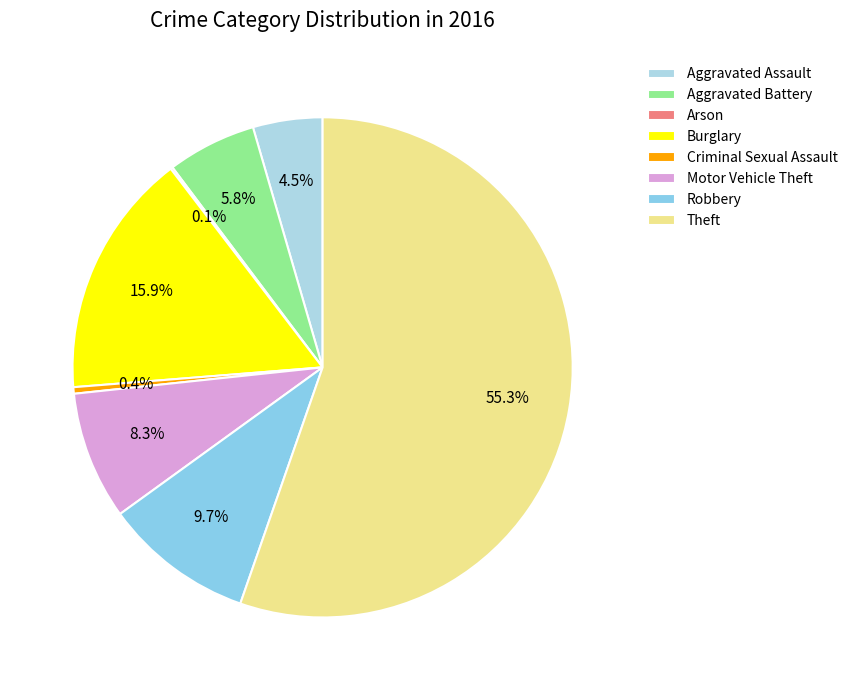

Is there any slice that represents more than half of the pie?

Yes